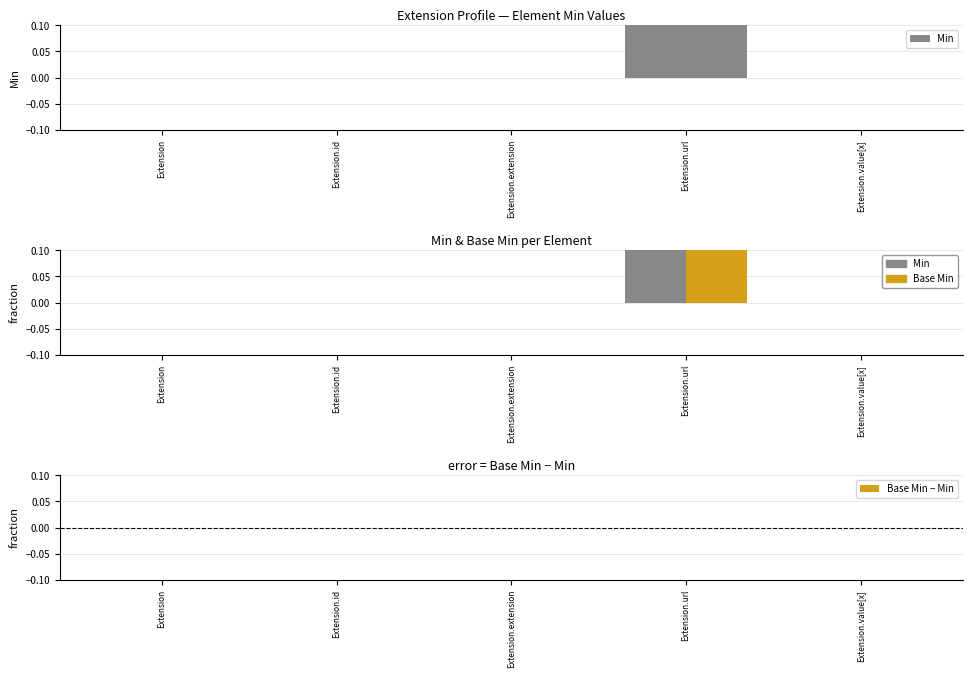

Is it true that Base Min − Min equals 0 at Extension.extension?

True